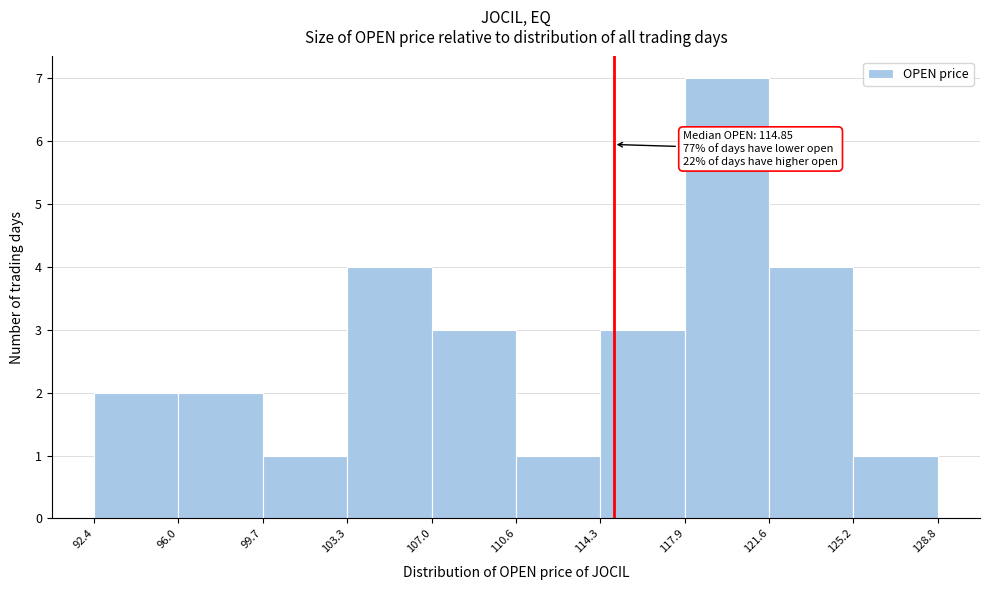

Over which range of the x-axis is the bar tallest?

117.9 to 121.6